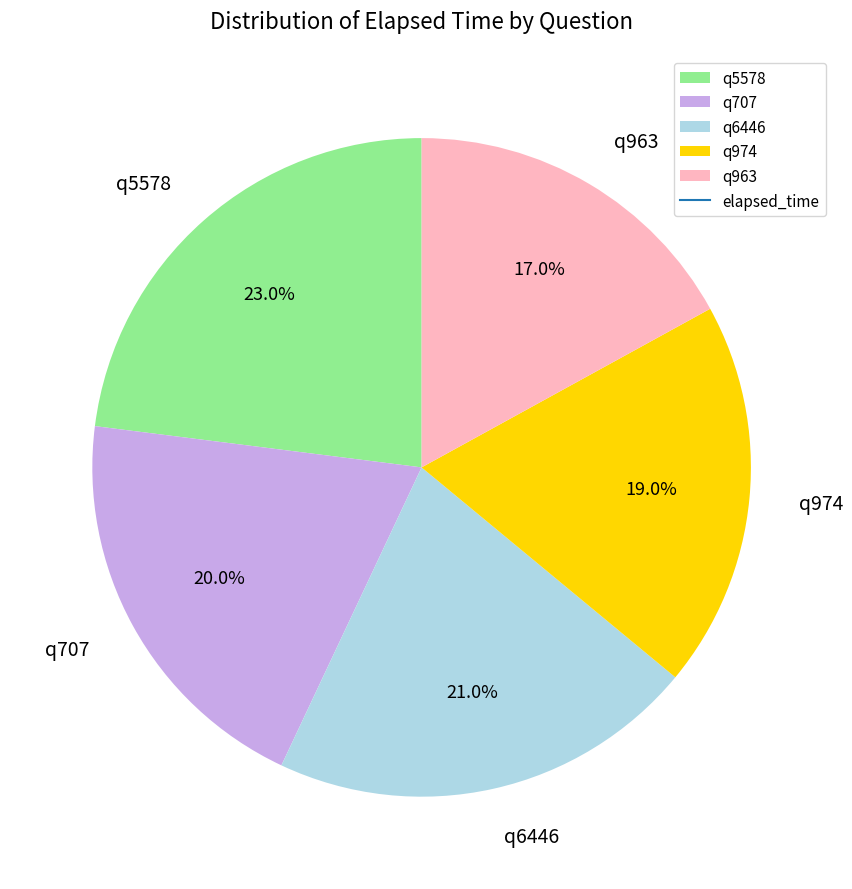

Which category has the smallest portion of the pie?

q963